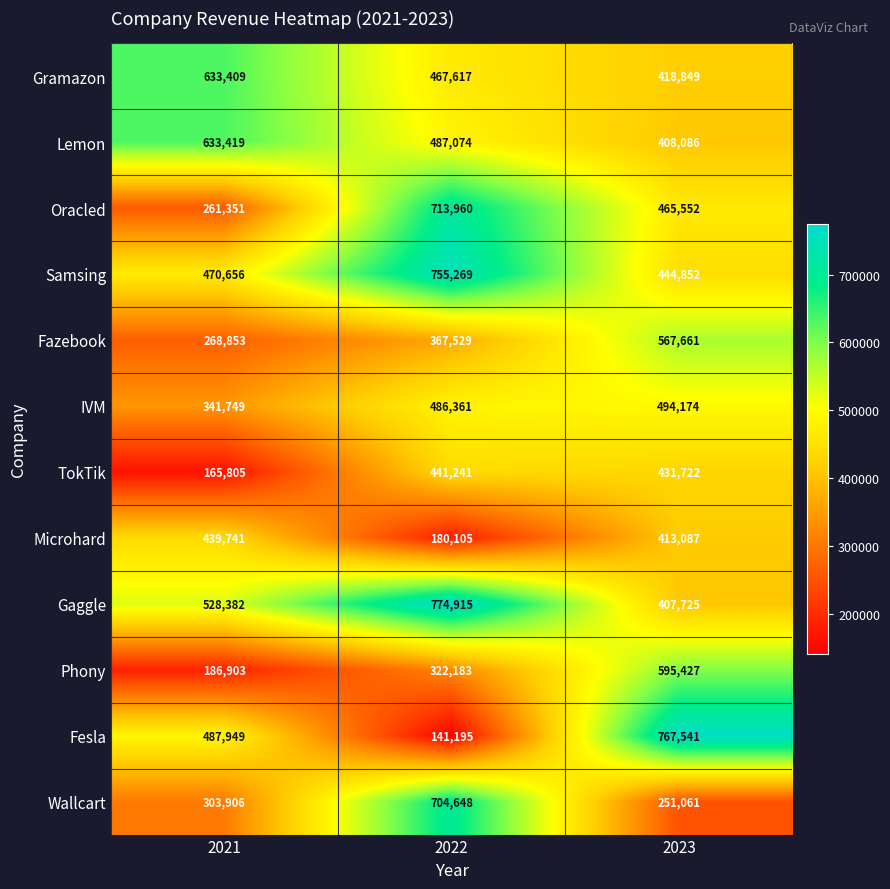

What is the average value of the IVM series?

440761